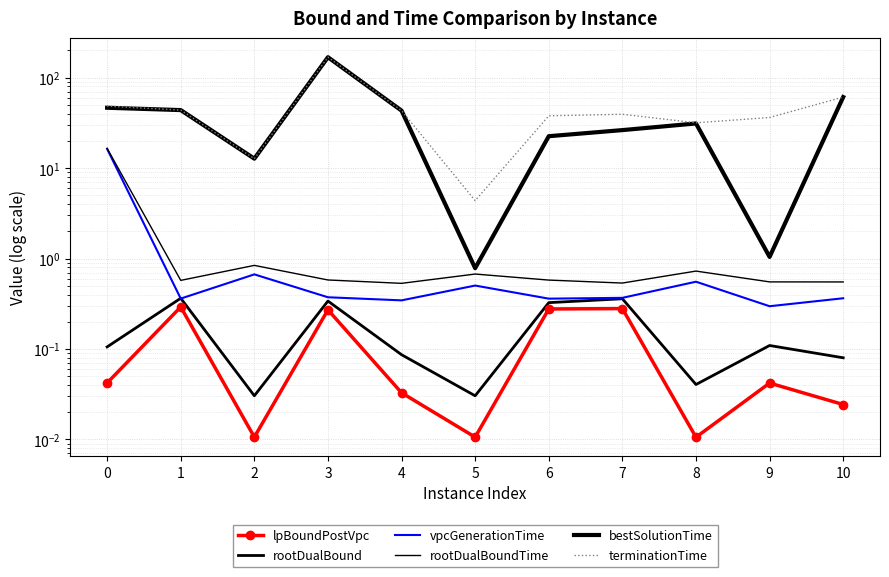

The bestSolutionTime series shows 26.3 at 7. True or false?

True